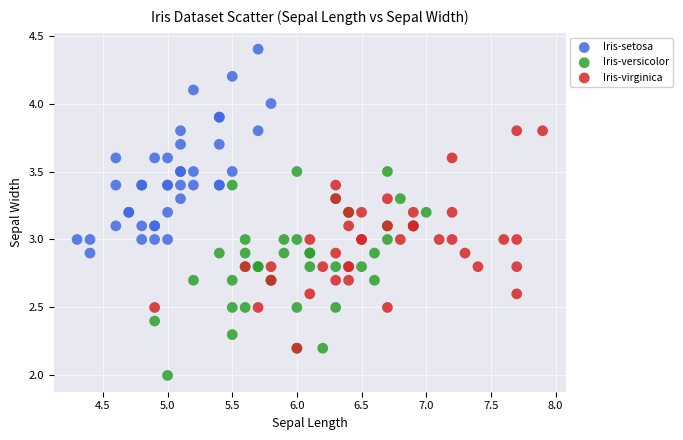

Which series contains the lowest Y value?

Iris-versicolor